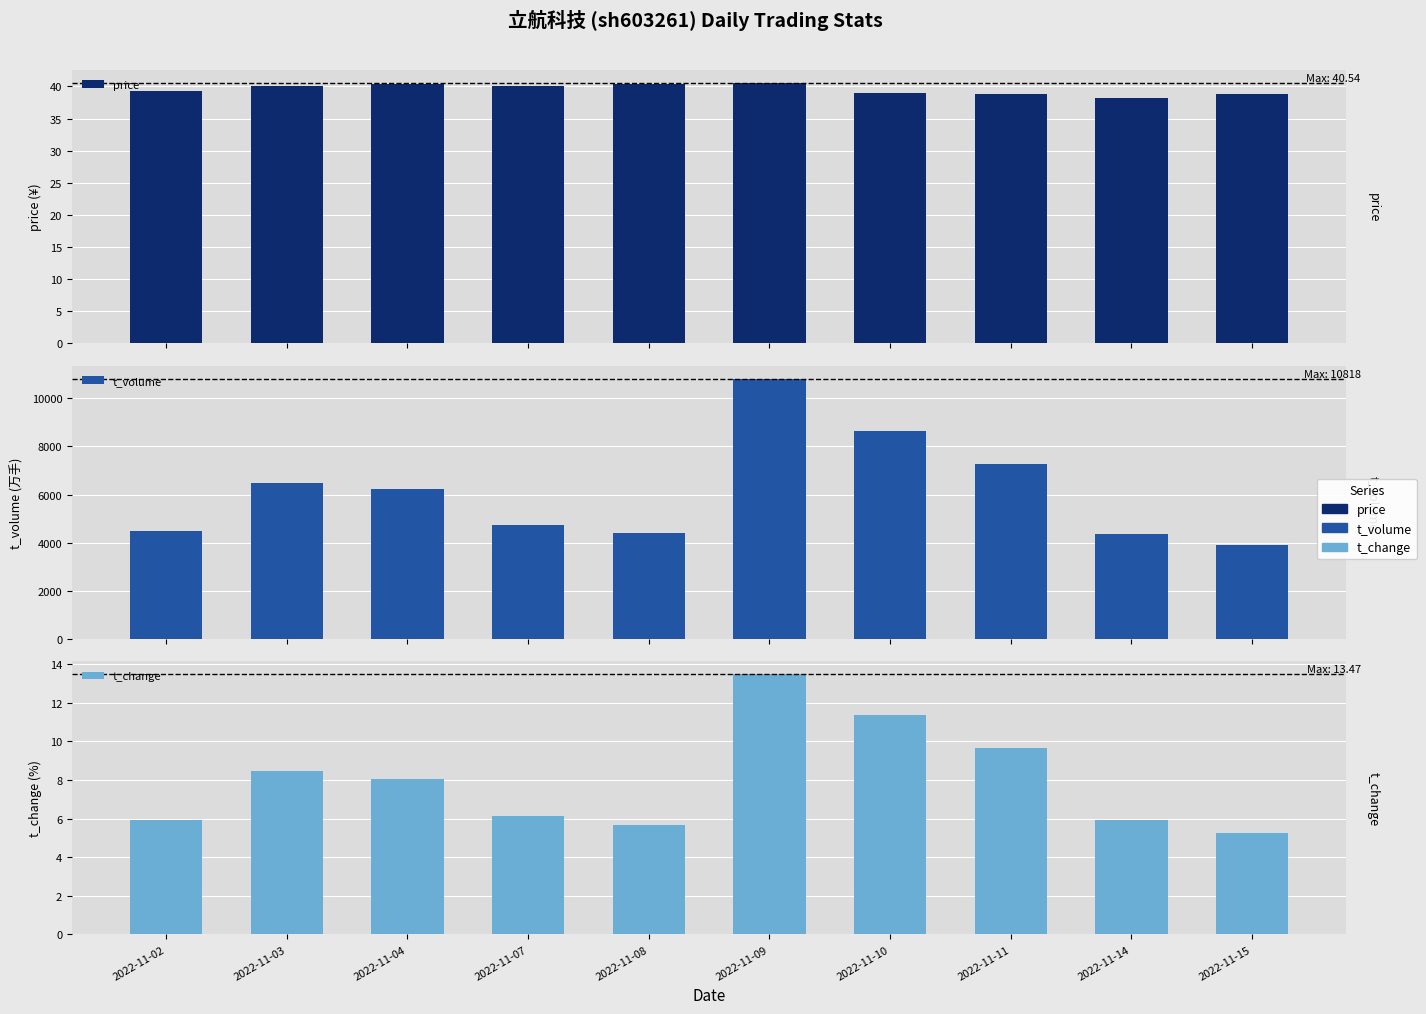

What is the average value of the price series?

39.6